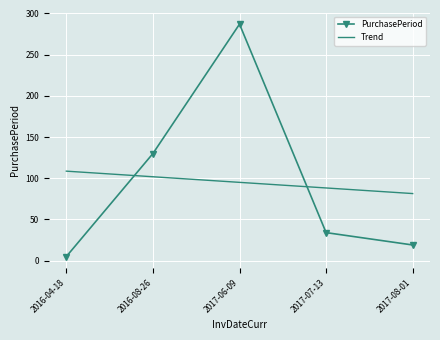

What is the difference between the maximum and second lowest values in the PurchasePeriod series?

268.0